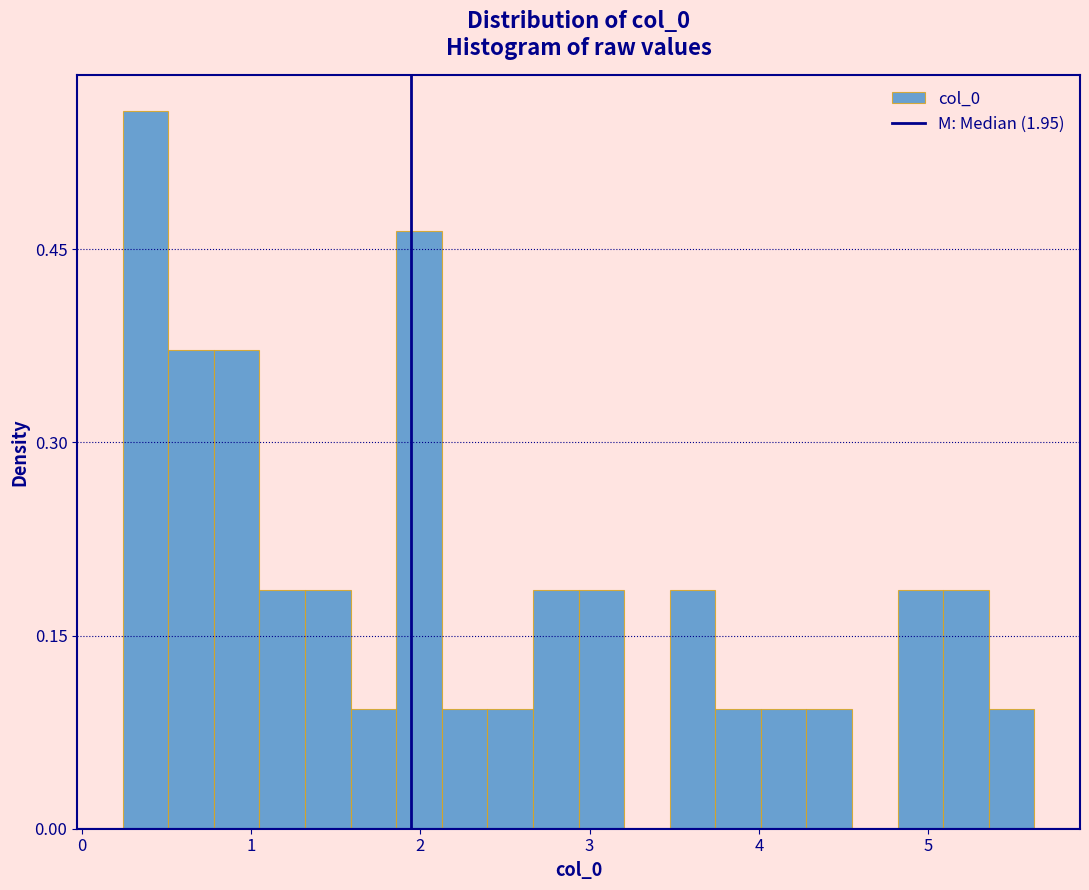

Read against the x-axis, roughly where is the centre of the tallest bar?

0.4